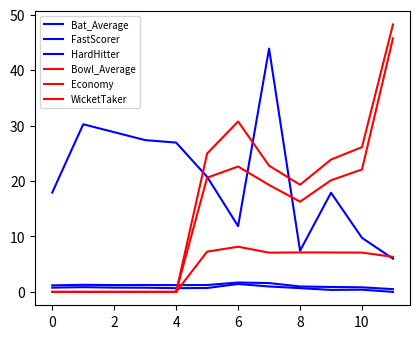

True or false: Economy and WicketTaker intersect in this chart.

False